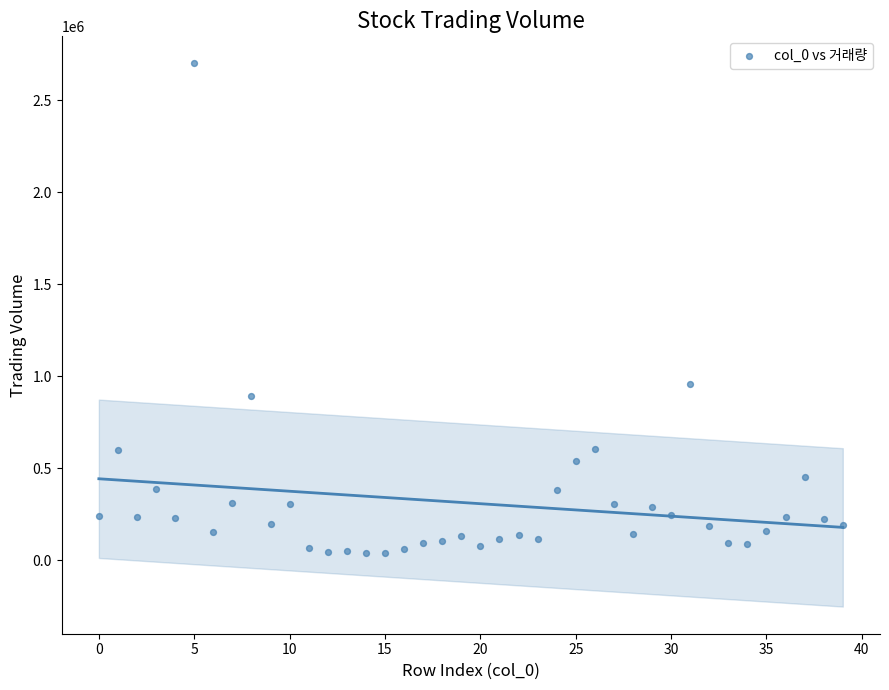

What is the range of Y values (max minus min)?

2661214